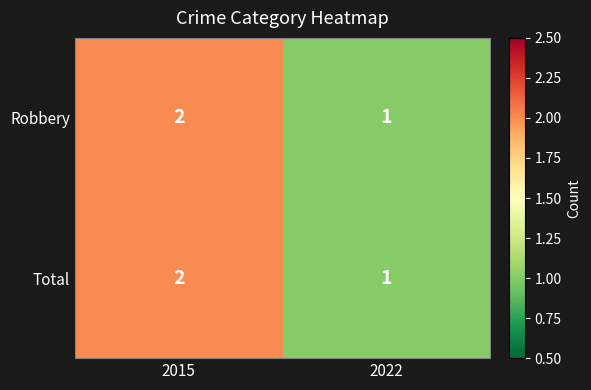

At which label is Robbery closest to 1?

2022